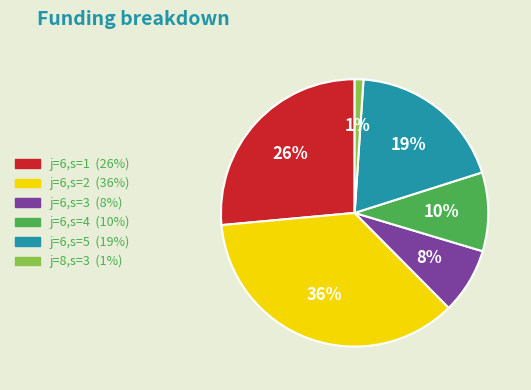

Which has a higher value, j=8,s=3 or j=6,s=4?

j=6,s=4